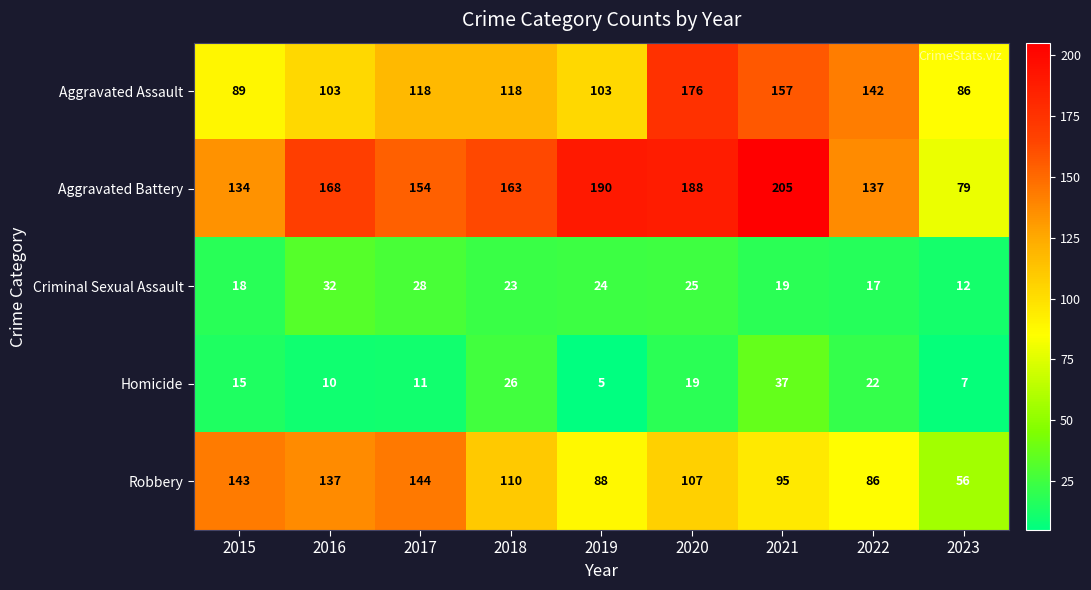

At which category does the chart reach its minimum across all series?

2019